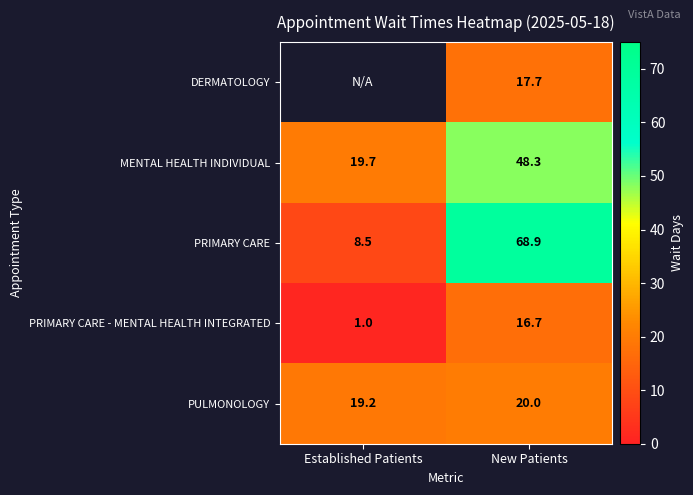

The PRIMARY CARE - MENTAL HEALTH INTEGRATED series shows 16.7 at New Patients. True or false?

True